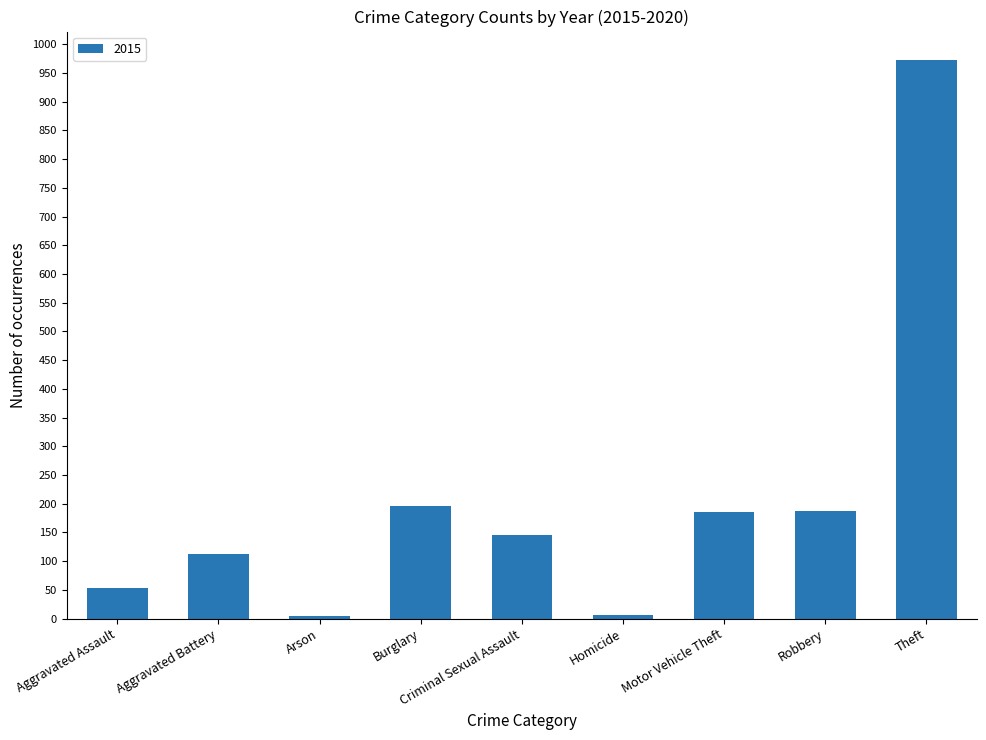

What is the difference between the maximum and minimum values?

967